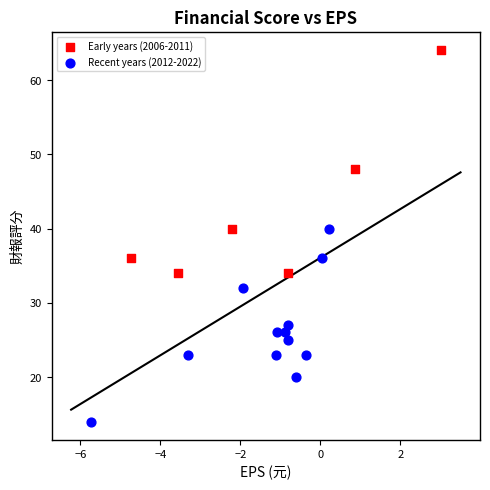

Which series reaches the maximum Y coordinate?

Early years (2006-2011)